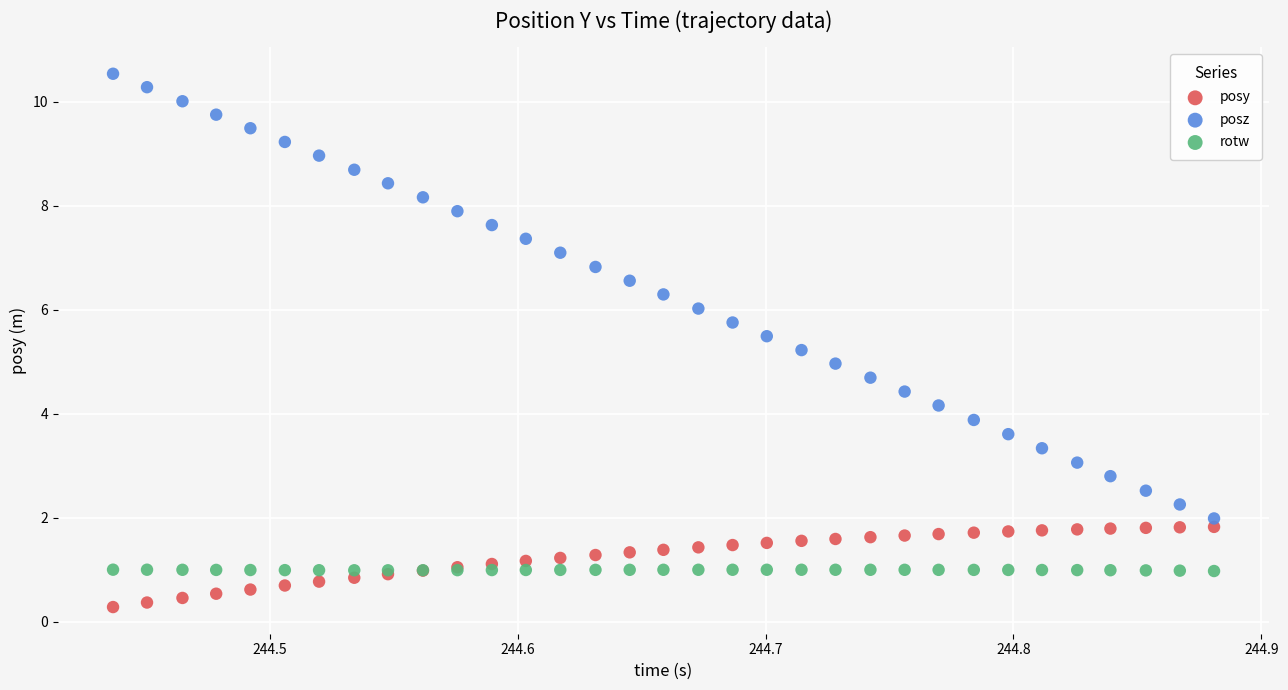

Which series reaches the maximum Y coordinate?

posz